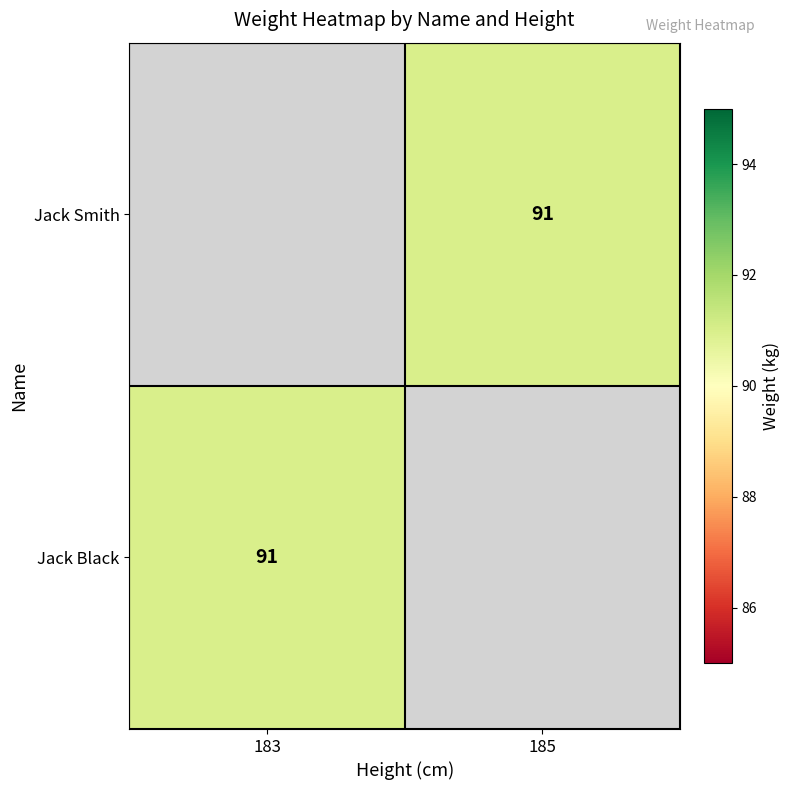

Which category has the highest value across all series?

185